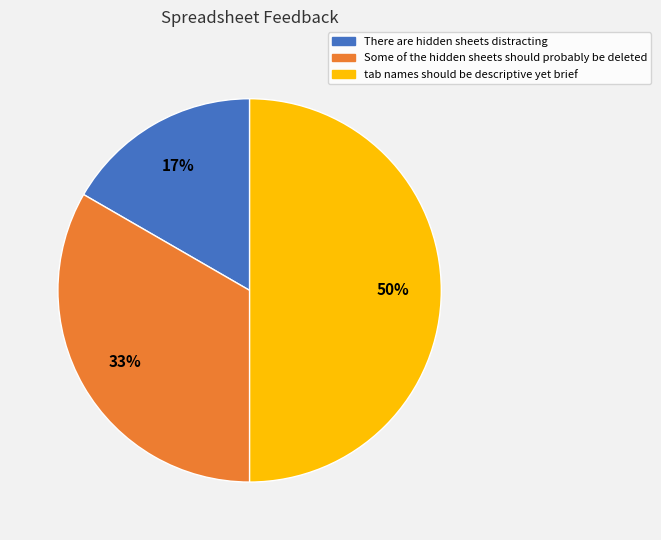

Which category has the biggest portion of the pie?

tab names should be descriptive yet brief